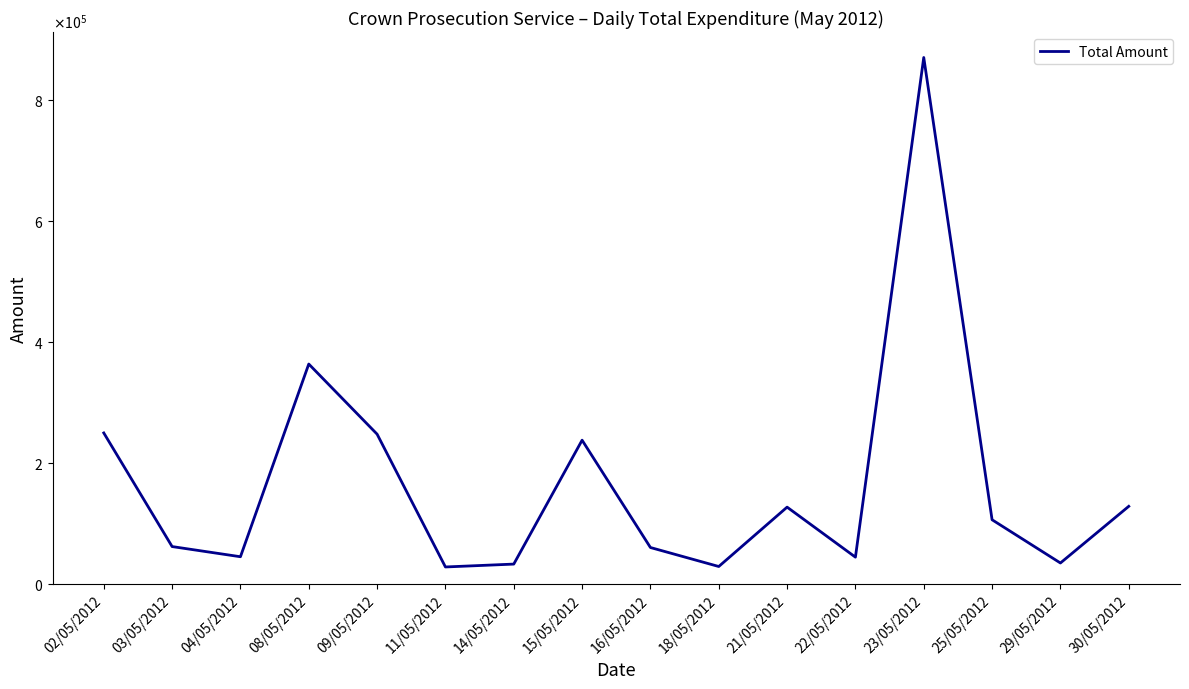

What is the sum of the values at 30/05/2012 and 02/05/2012?

378354.7